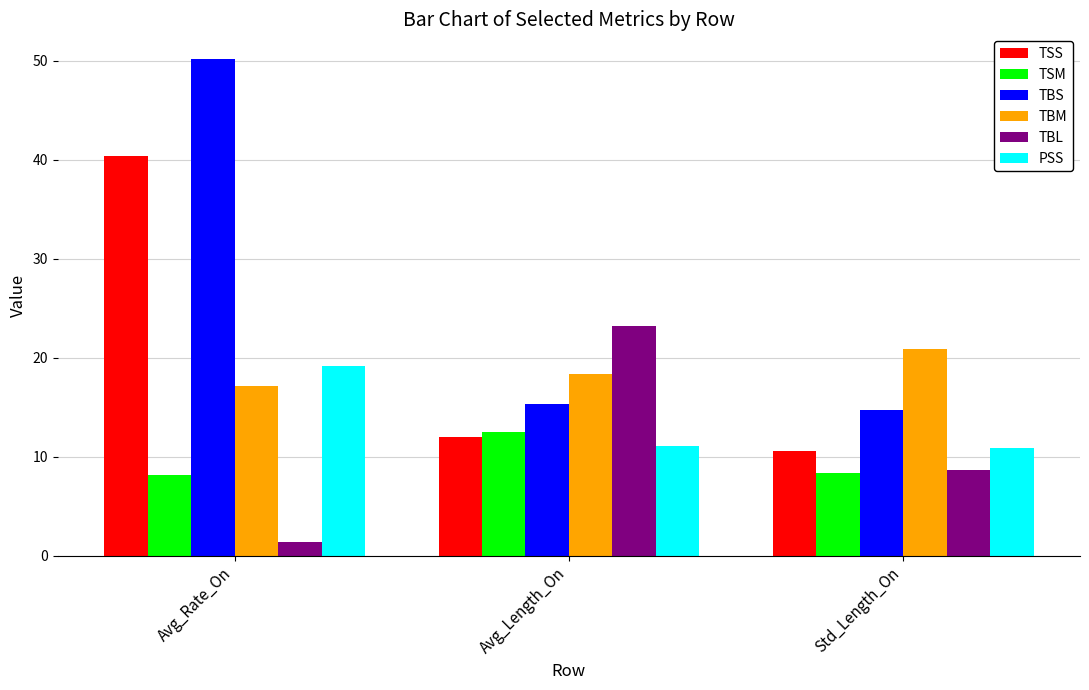

The TBM series shows 20.8 at Std_Length_On. True or false?

True